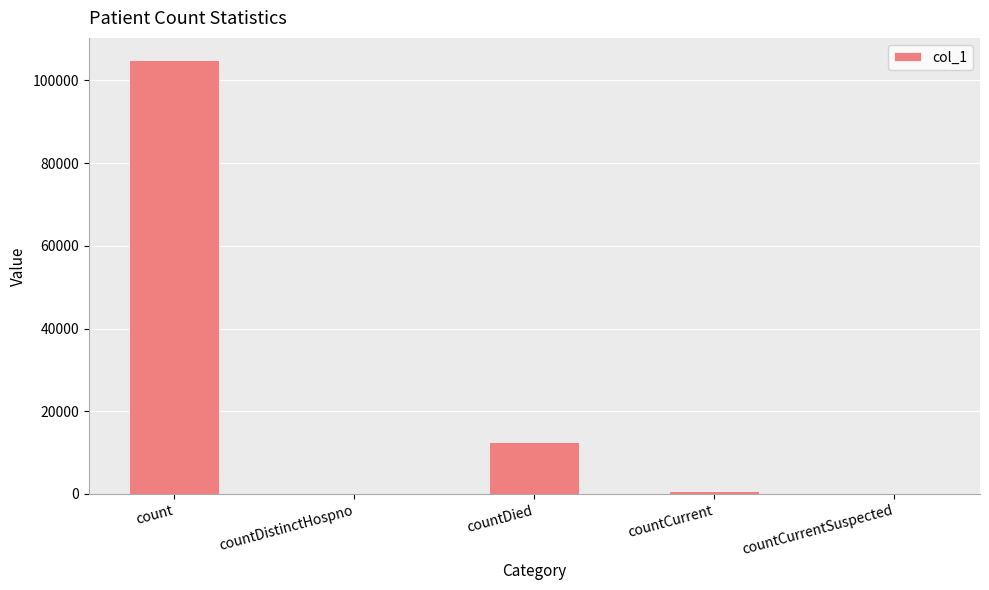

What is the sum of all values?

118416